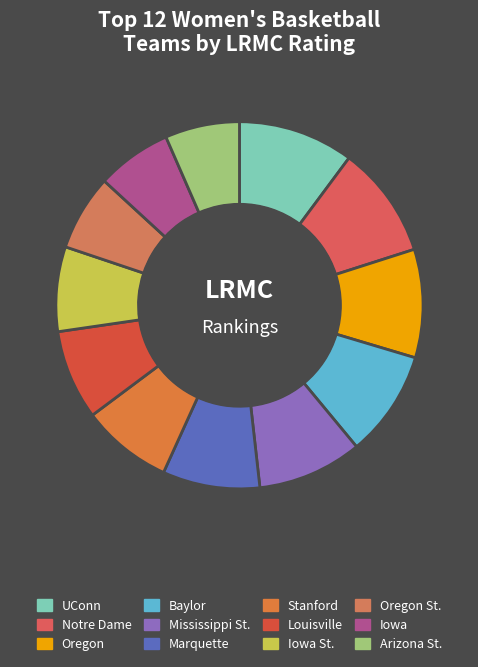

What percentage do Oregon St. and UConn together represent?

16.9%